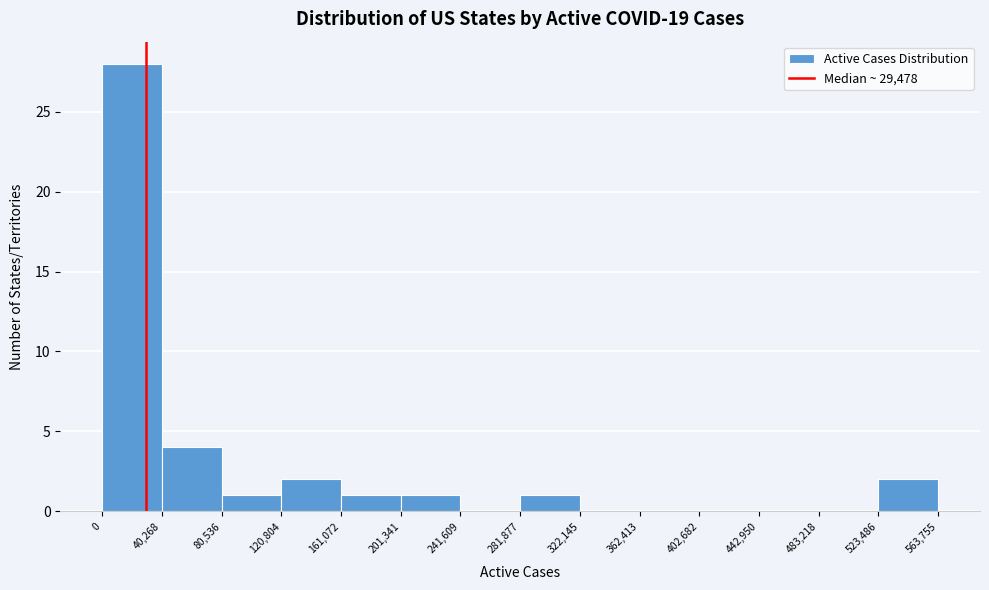

What is the height of the bar covering 281,877 to 322,145 on the x-axis? The values are not printed on the chart, so give them approximately, as read against the axis.

1